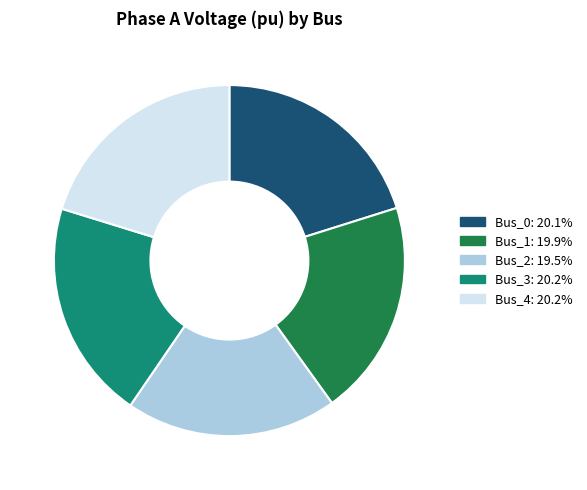

How many slices are in this pie chart?

5